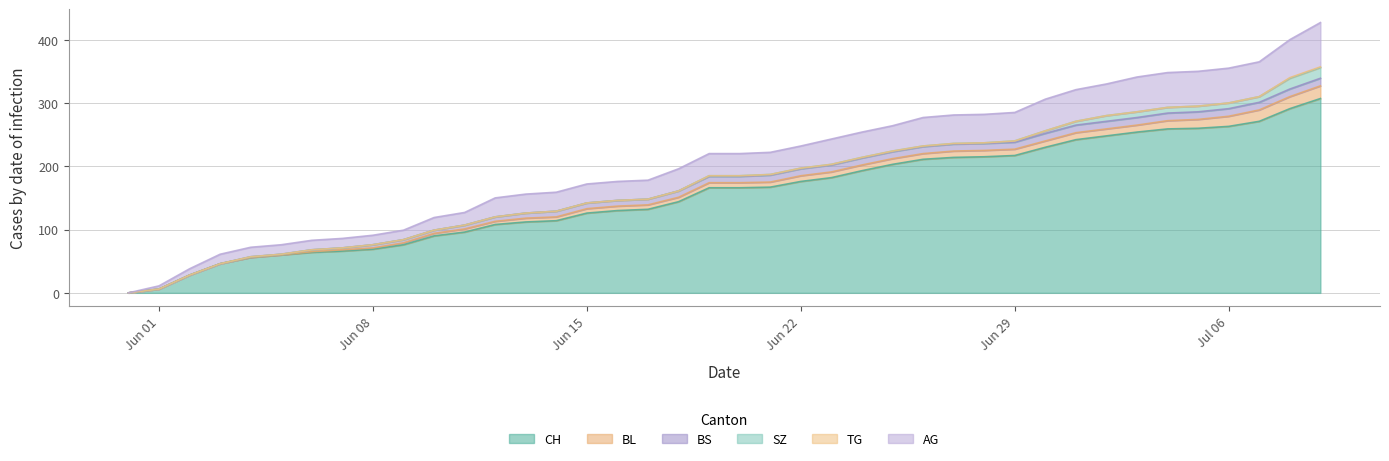

At how many categories does at least one series exceed 159?

21